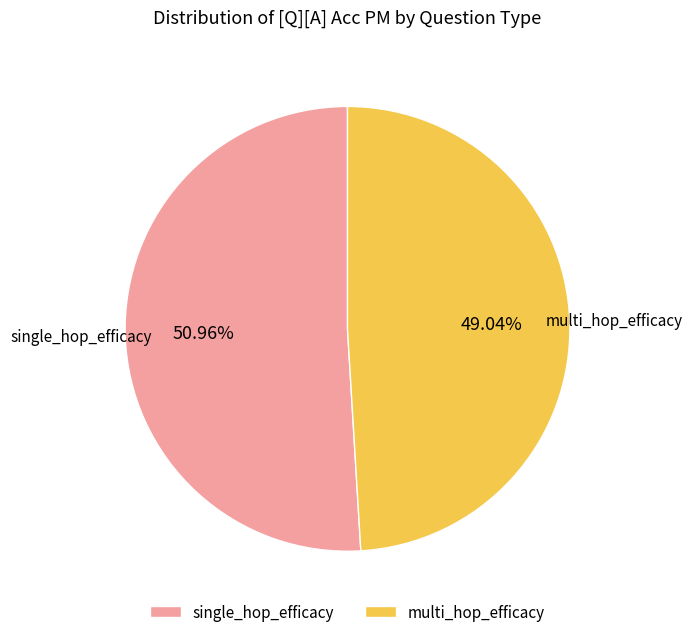

How many slices are in this pie chart?

2